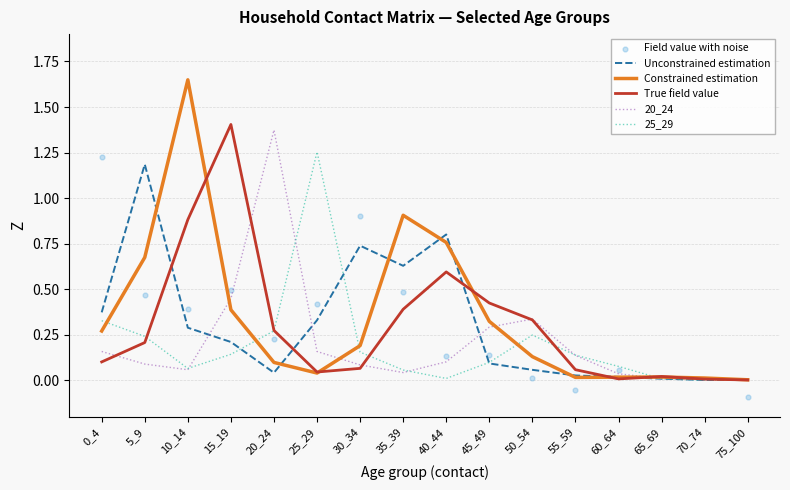

Which series has the largest total across all categories?

Constrained estimation